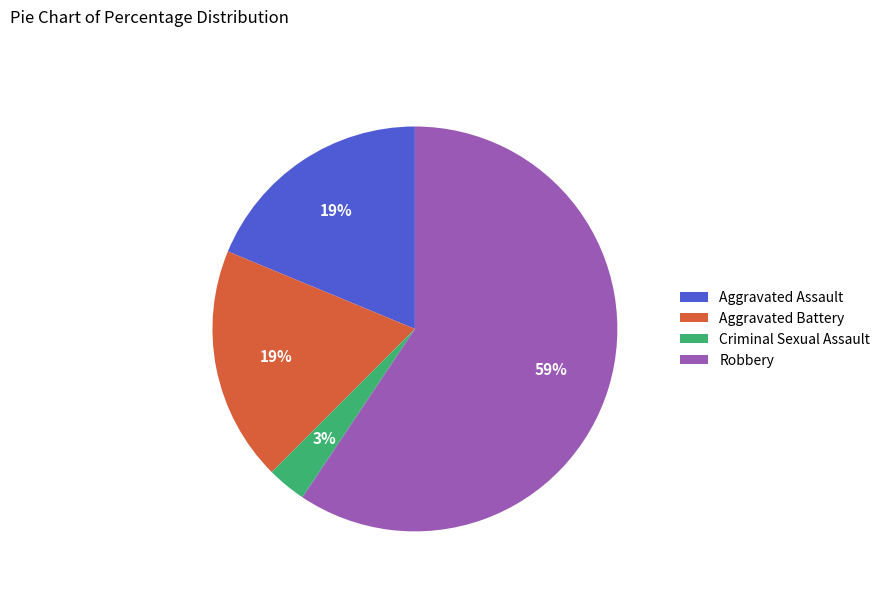

What is the majority slice?

Robbery